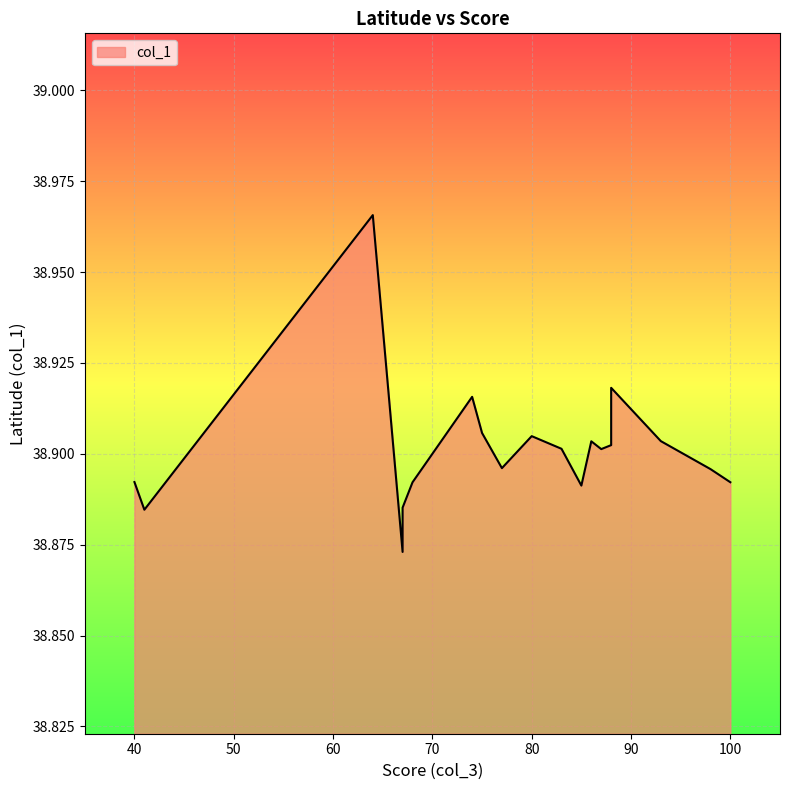

Between 98 and 85, which is larger?

98